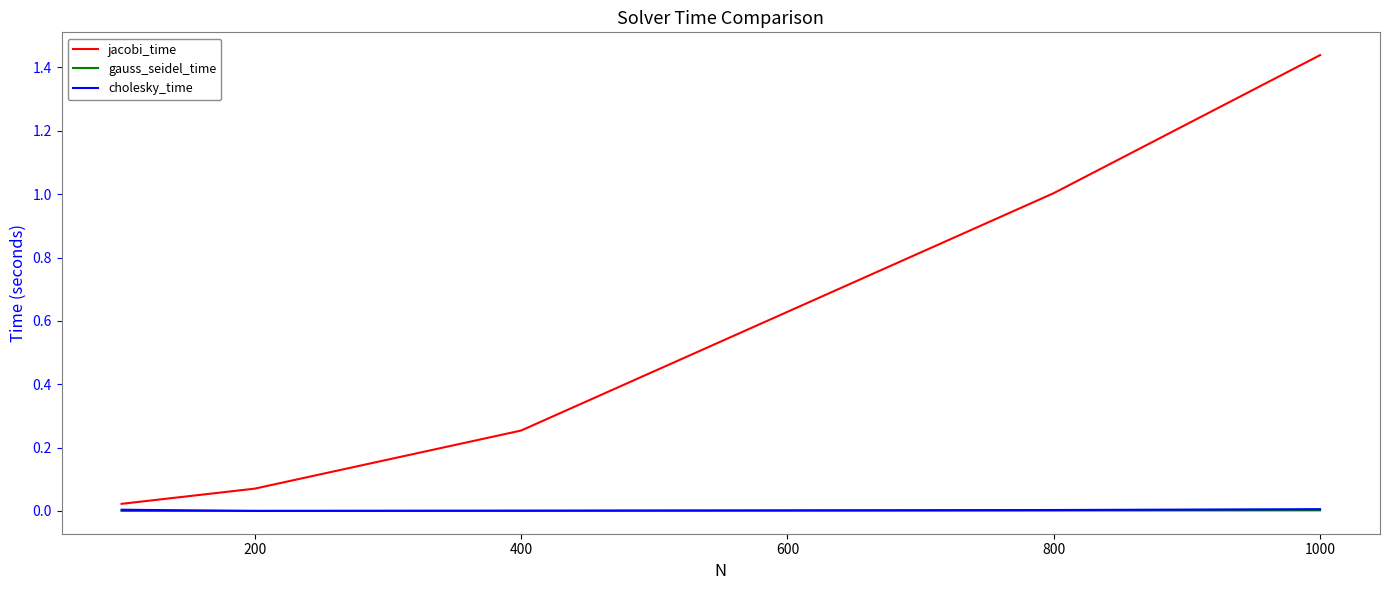

True or false: jacobi_time has more than 0 interior local peaks.

False